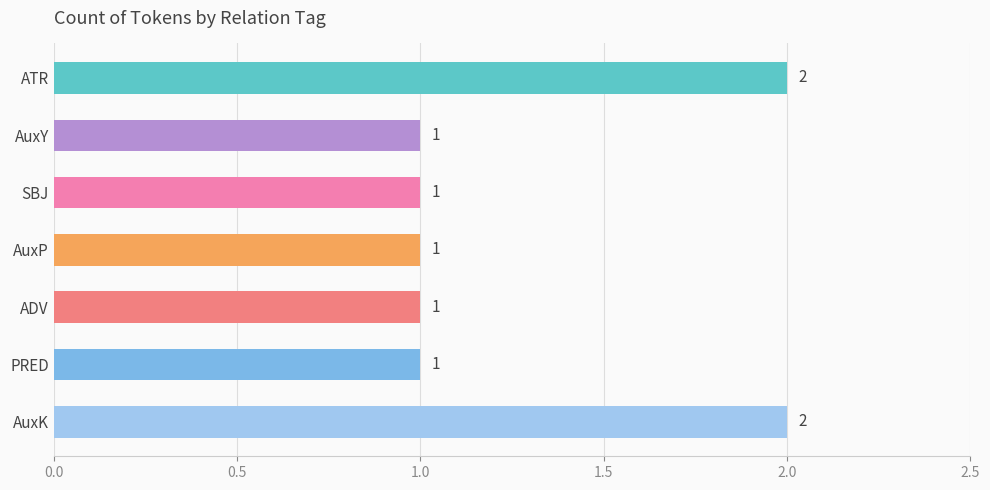

True or false: the data shows 2 at ADV.

False